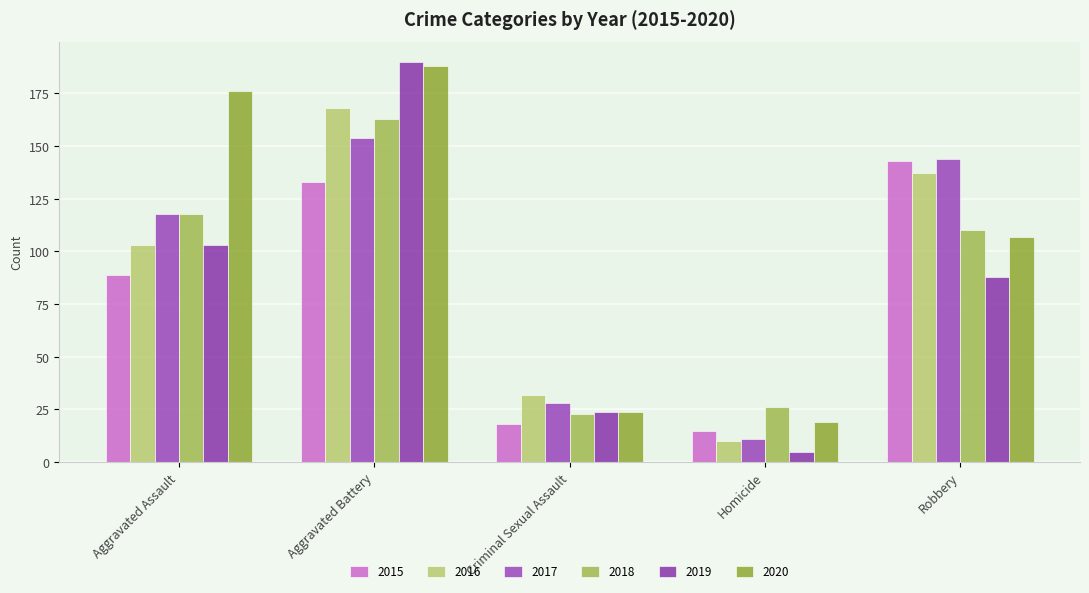

What position from the right is Criminal Sexual Assault?

3